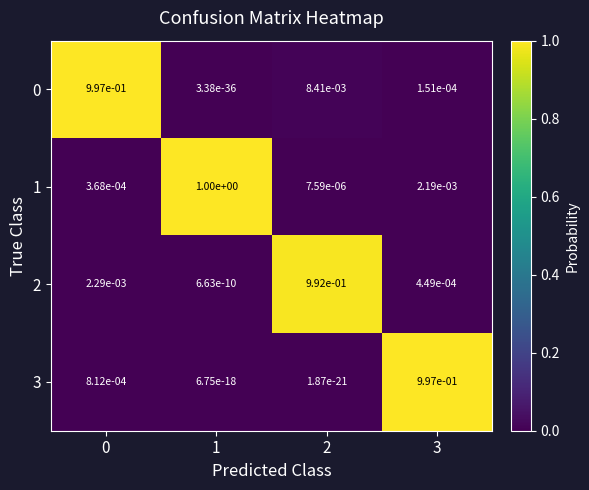

The value of 2 at 3 is 0.0. True or false?

True